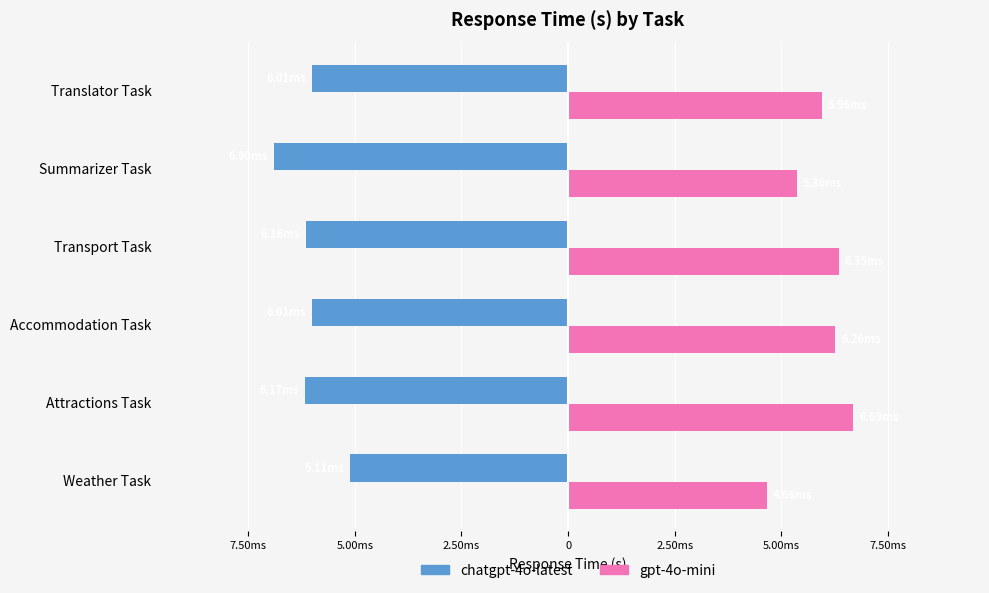

What are all the series names shown in the legend?

chatgpt-4o-latest, gpt-4o-mini